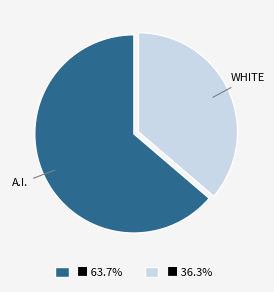

Does any single category account for the majority?

Yes